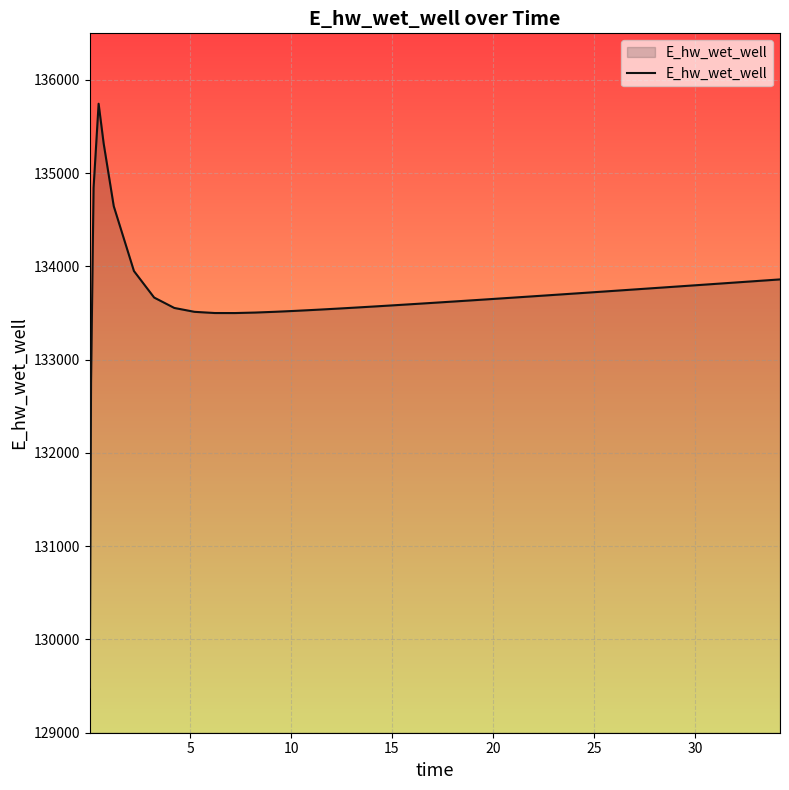

What is the greatest value displayed?

135745.1